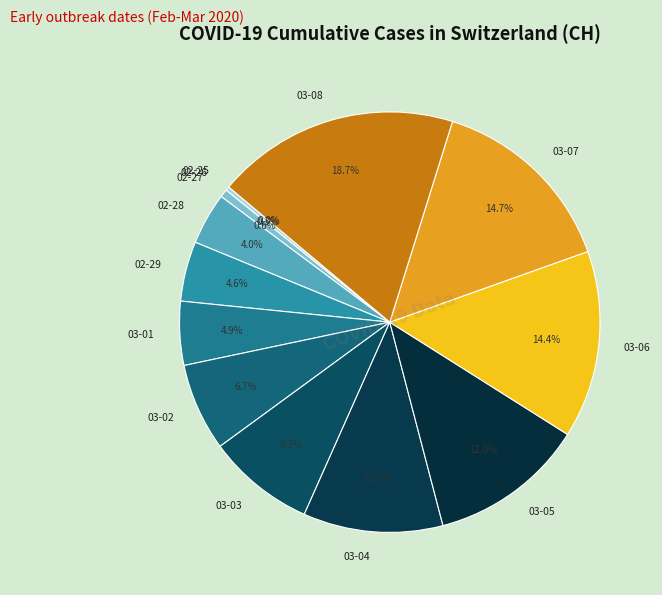

To the nearest percent, what percentage of the pie is 2020-03-01?

5%